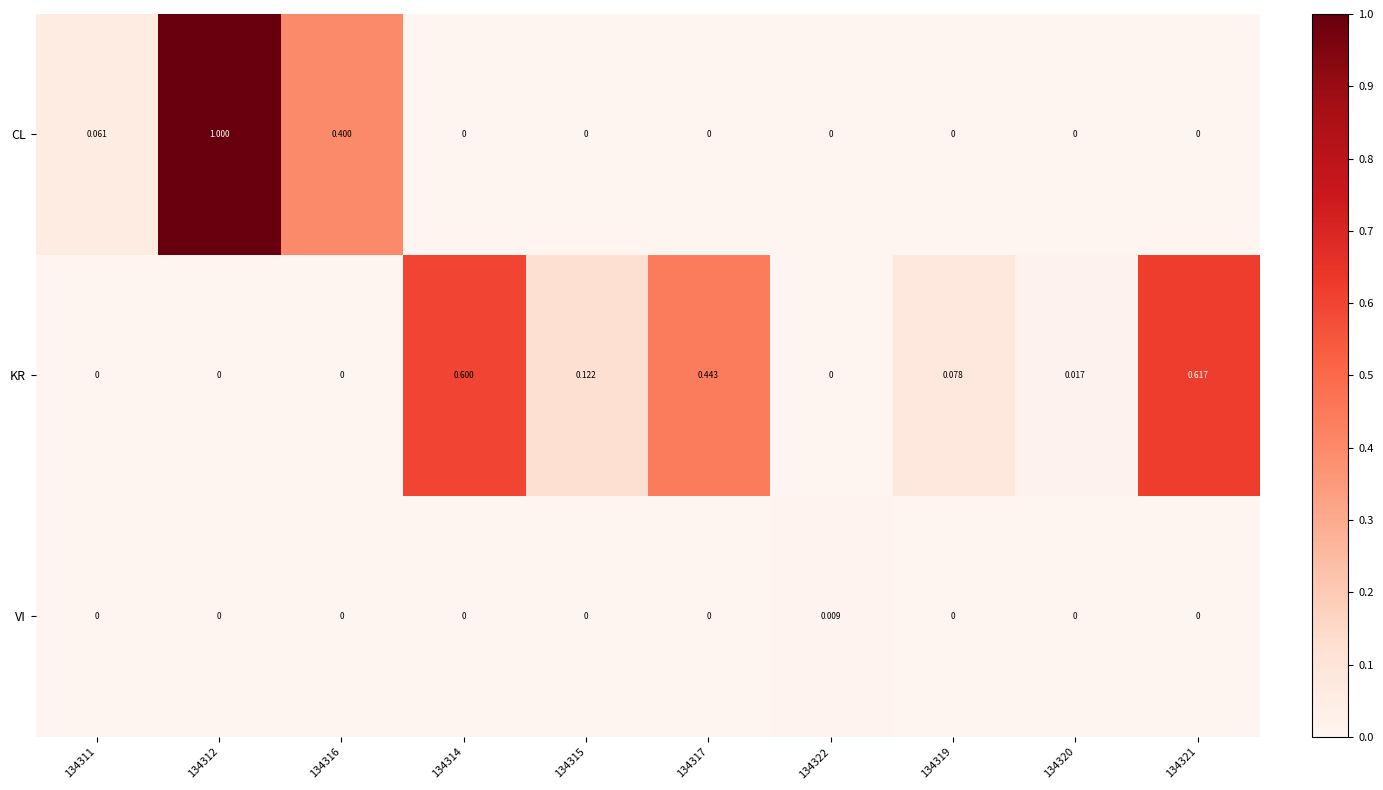

At which category is the sum across all series the highest?

134312